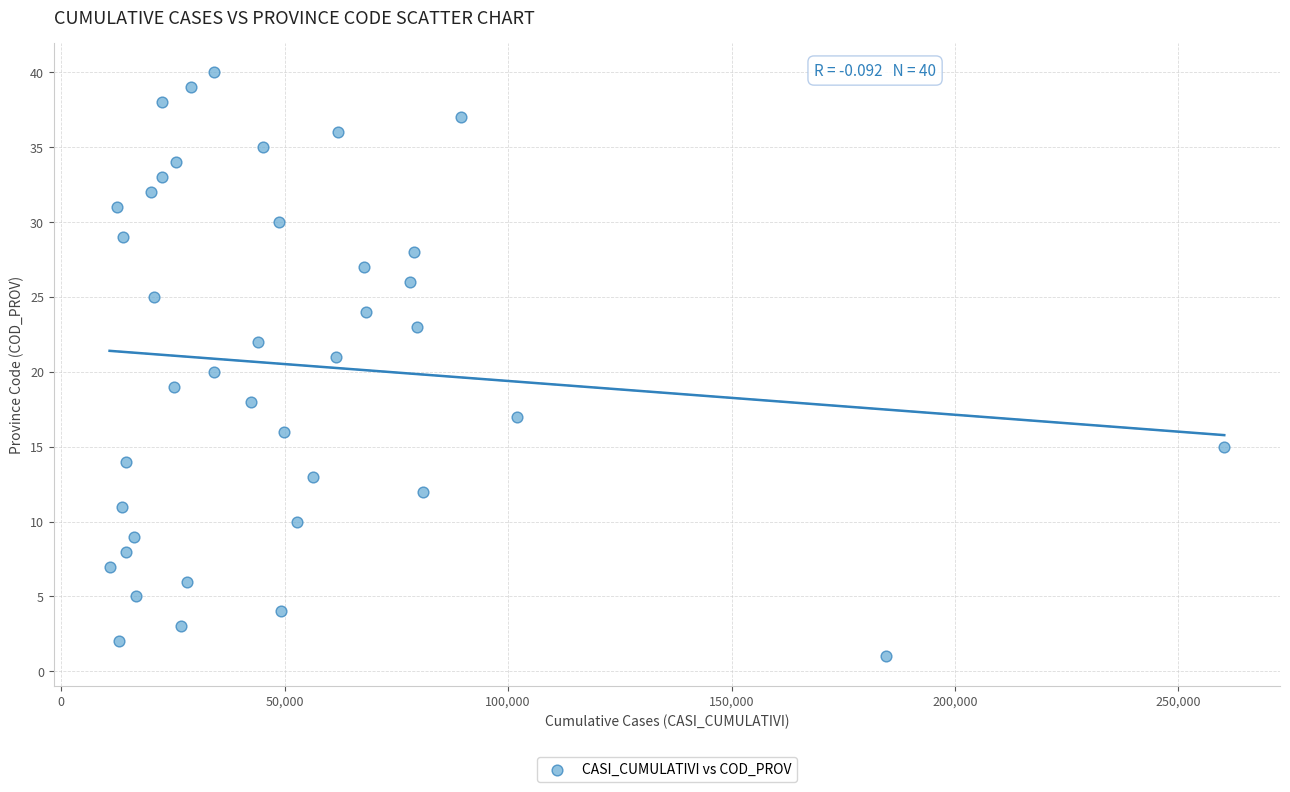

What is the range of X values (max minus min)?

249464